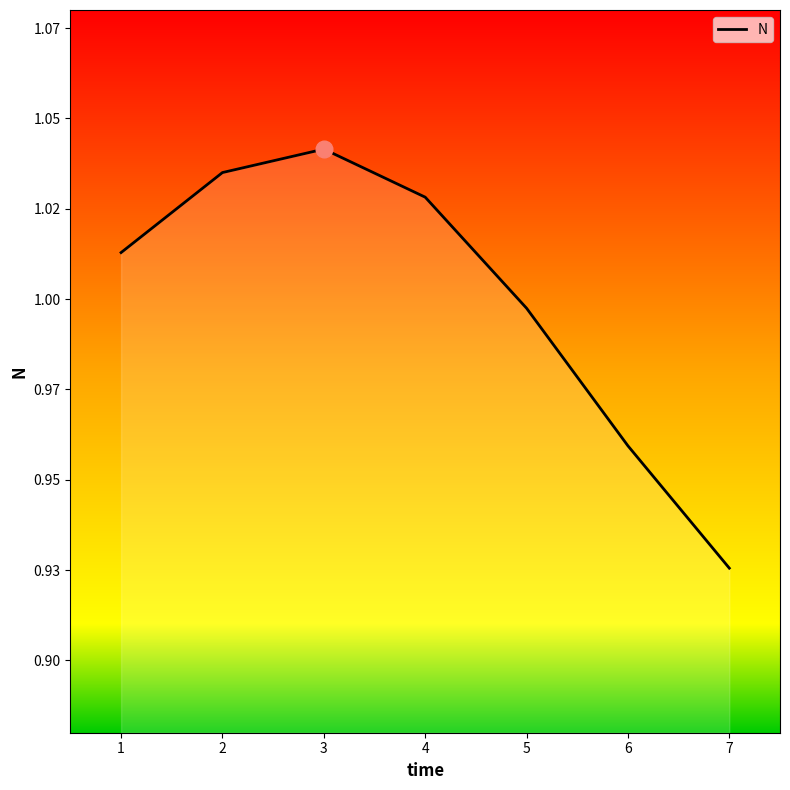

What is the change in value from 2 to 7?

-0.1